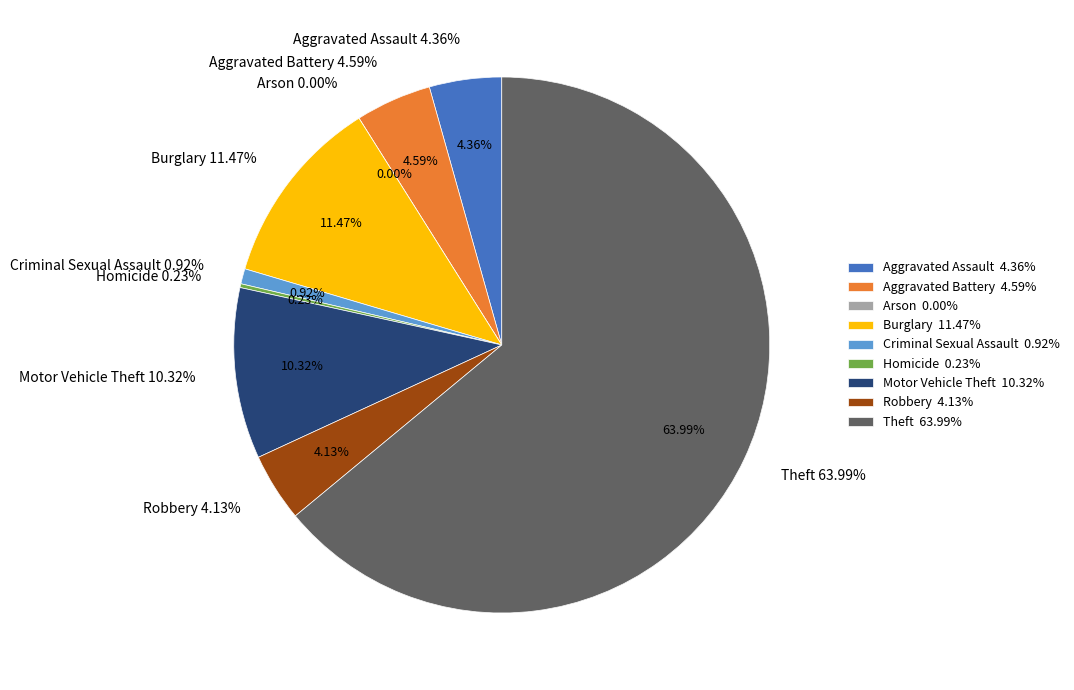

Between Homicide and Burglary, which is larger?

Burglary